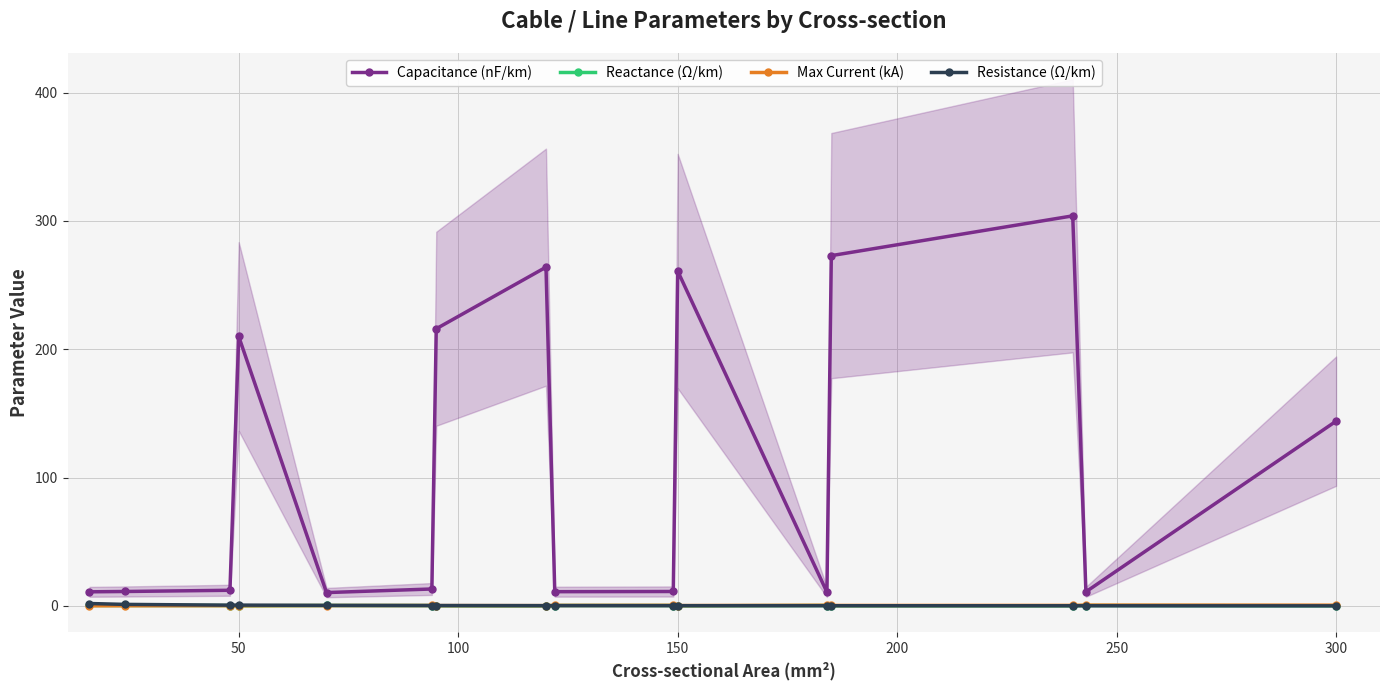

True or false: Reactance (Ω/km) has more than 1 points higher than both neighbors.

True